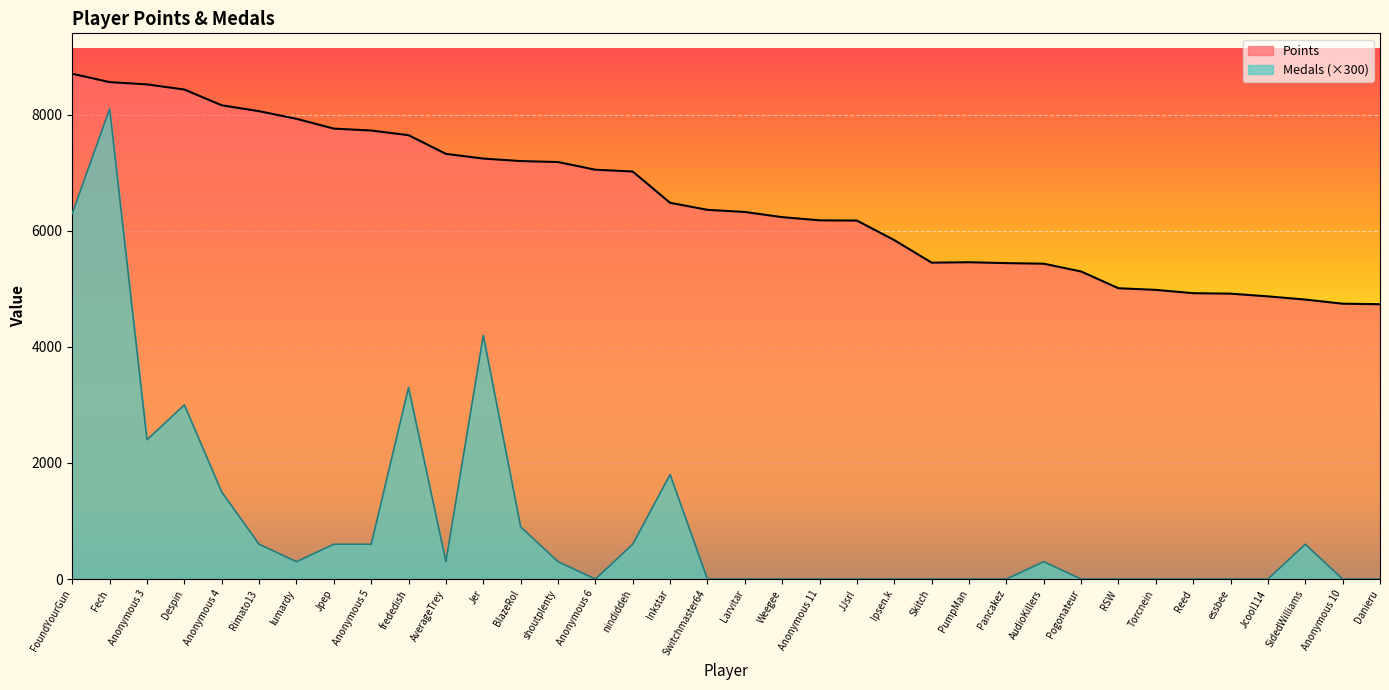

What is the approximate value of Points at BlazeRol?

7201